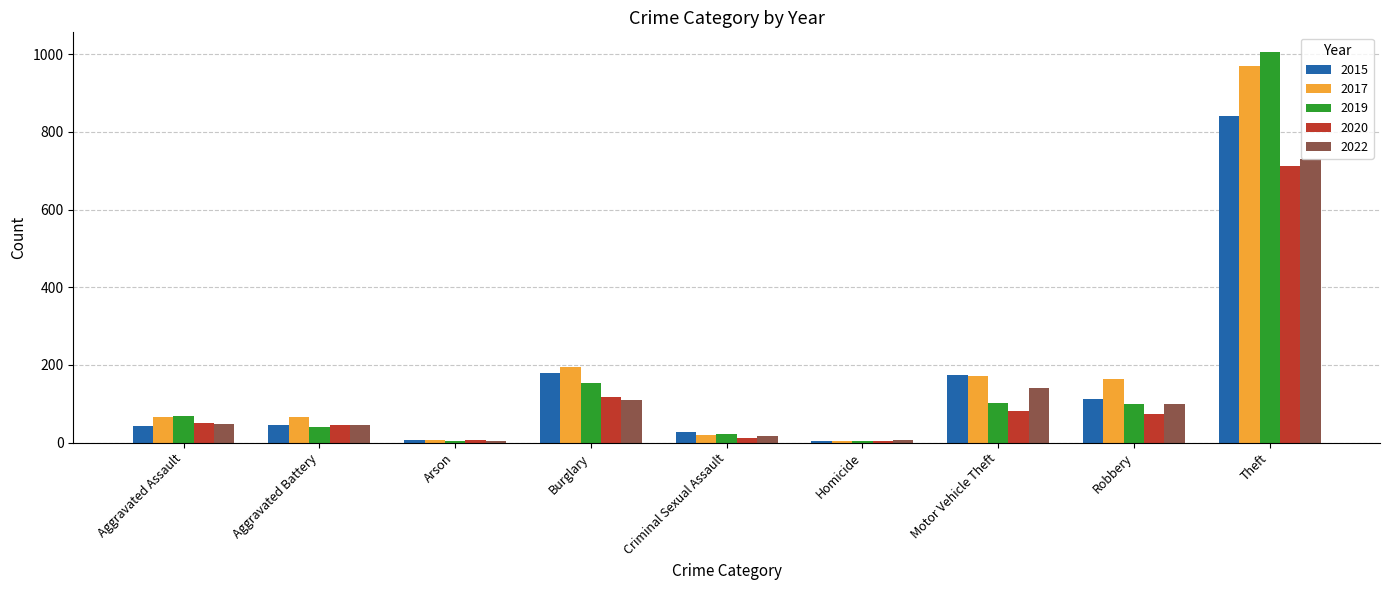

Count the number of categories in the chart.

9